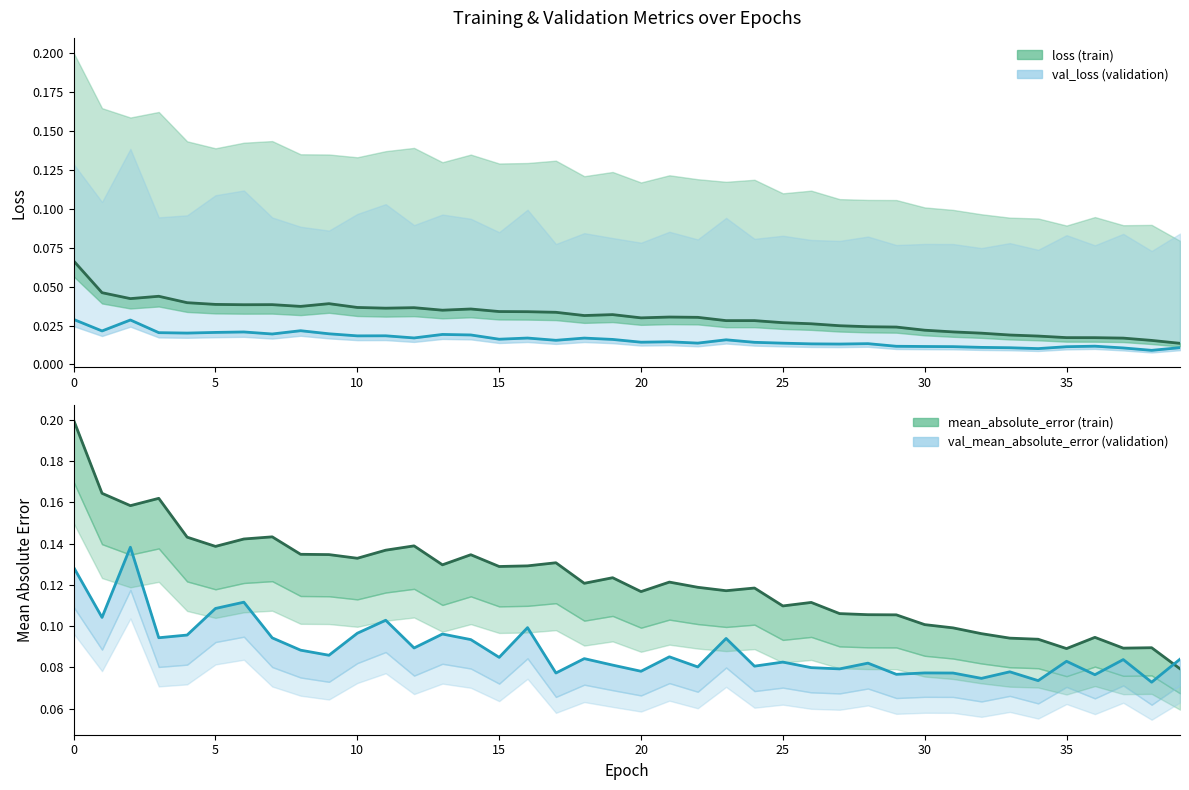

What is the difference between the maximum and second lowest values in the val MAE (center) series?

0.1